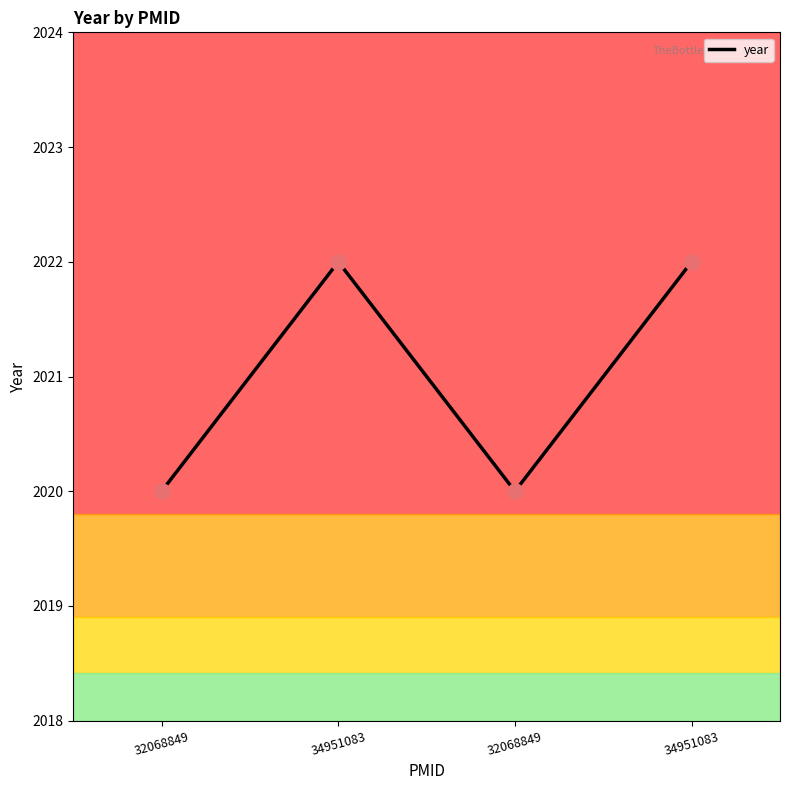

Between 34951083 and 32068849, which is larger?

34951083